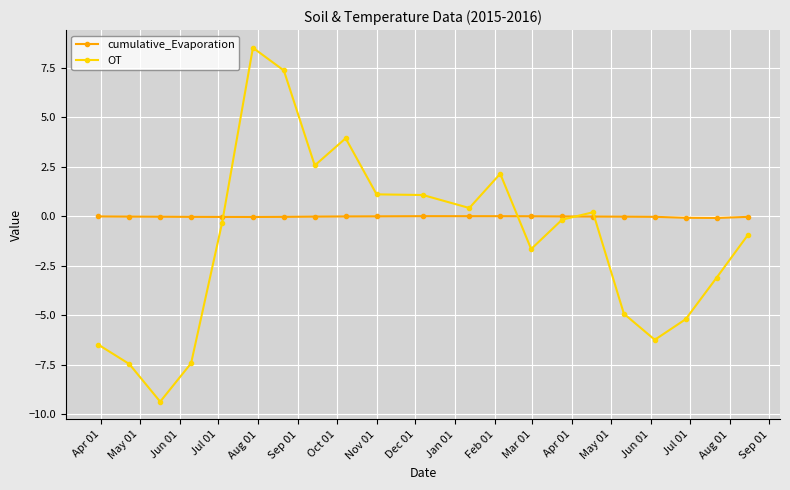

Which series ends up on top after the final intersection of OT and cumulative_Evaporation?

cumulative_Evaporation